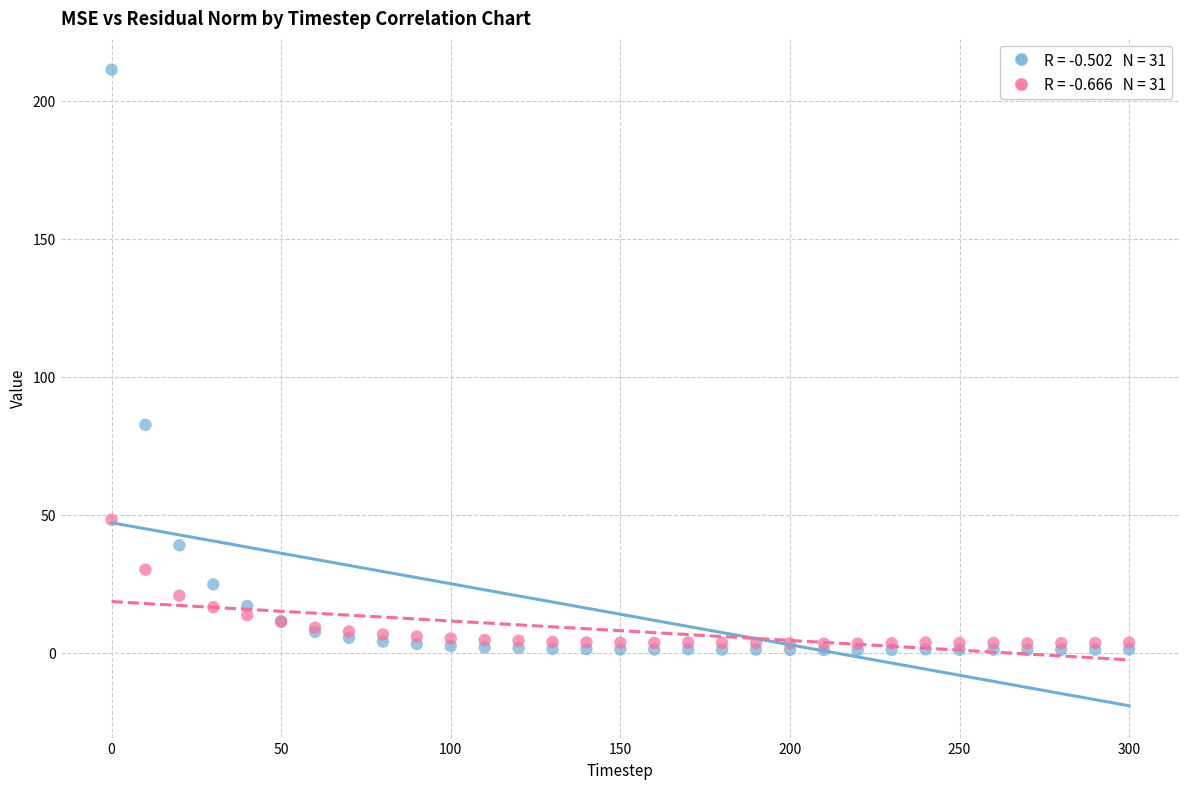

Across all series, what Y value is closest to 106?

82.6